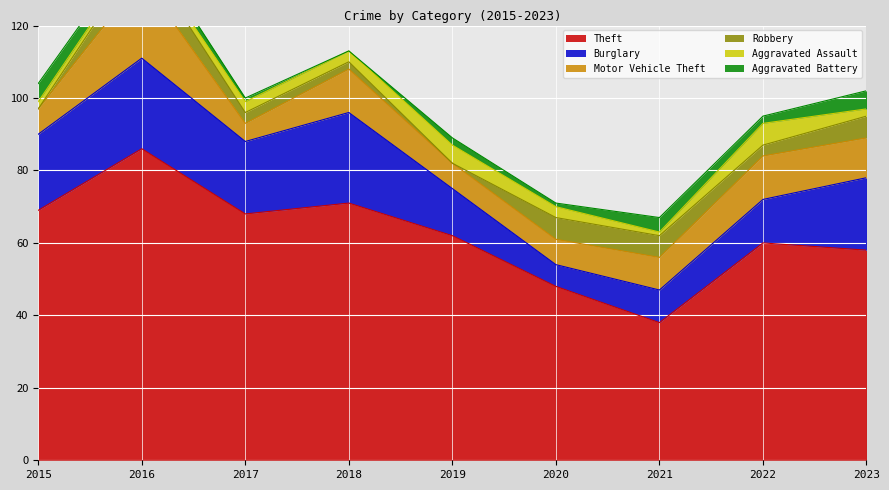

At which label does Theft reach its minimum?

2021